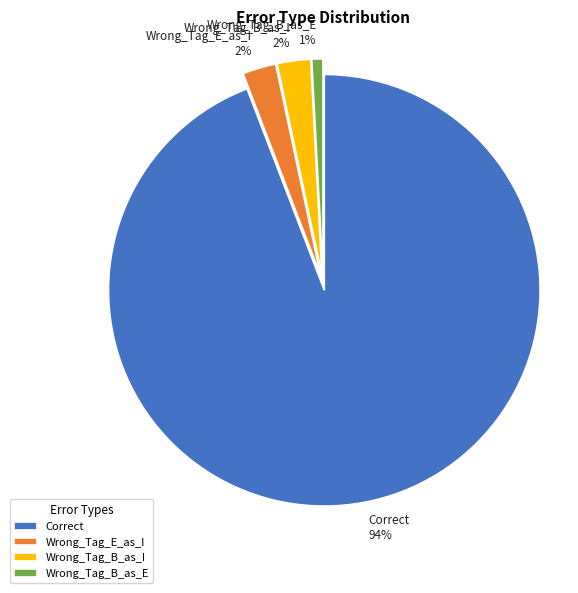

Is there a majority slice in this chart?

Yes